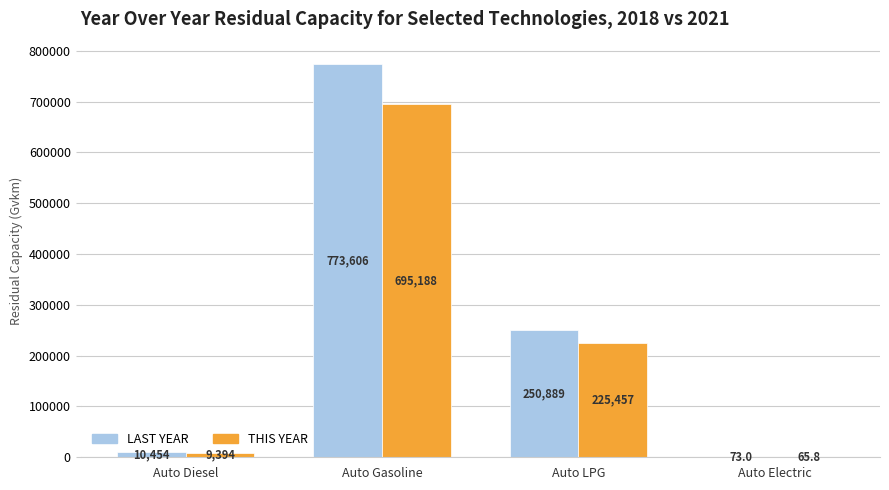

The LAST YEAR series shows 147173.8 at Auto LPG. True or false?

False